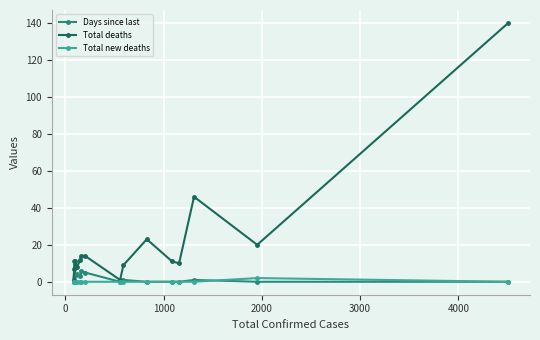

How many data points does each series have?

15